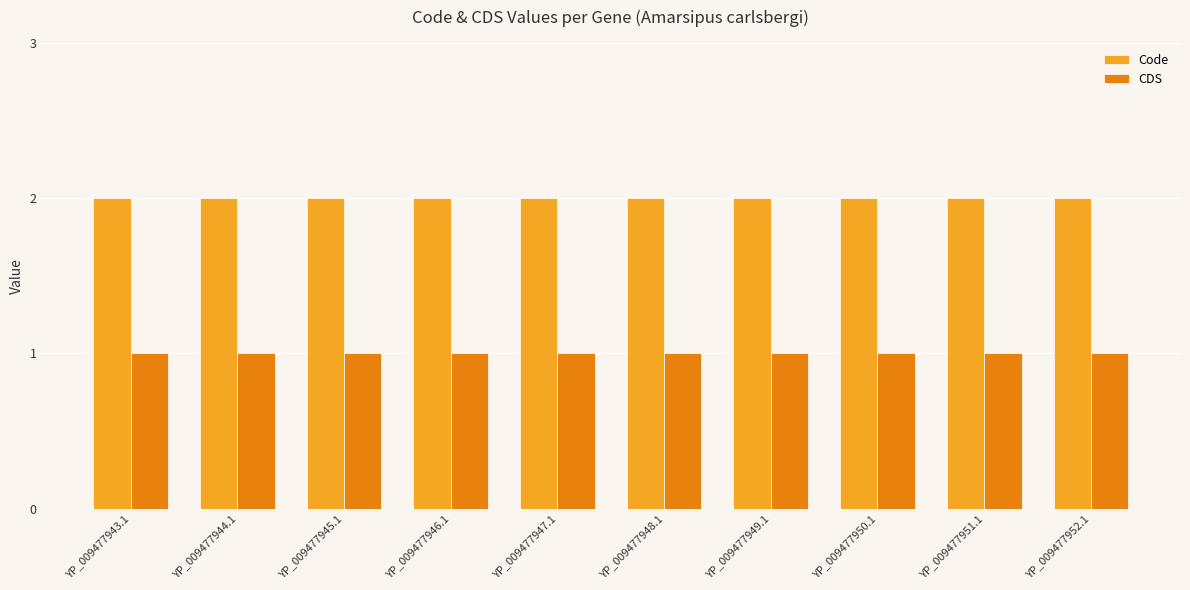

Which series has the largest total across all categories?

Code